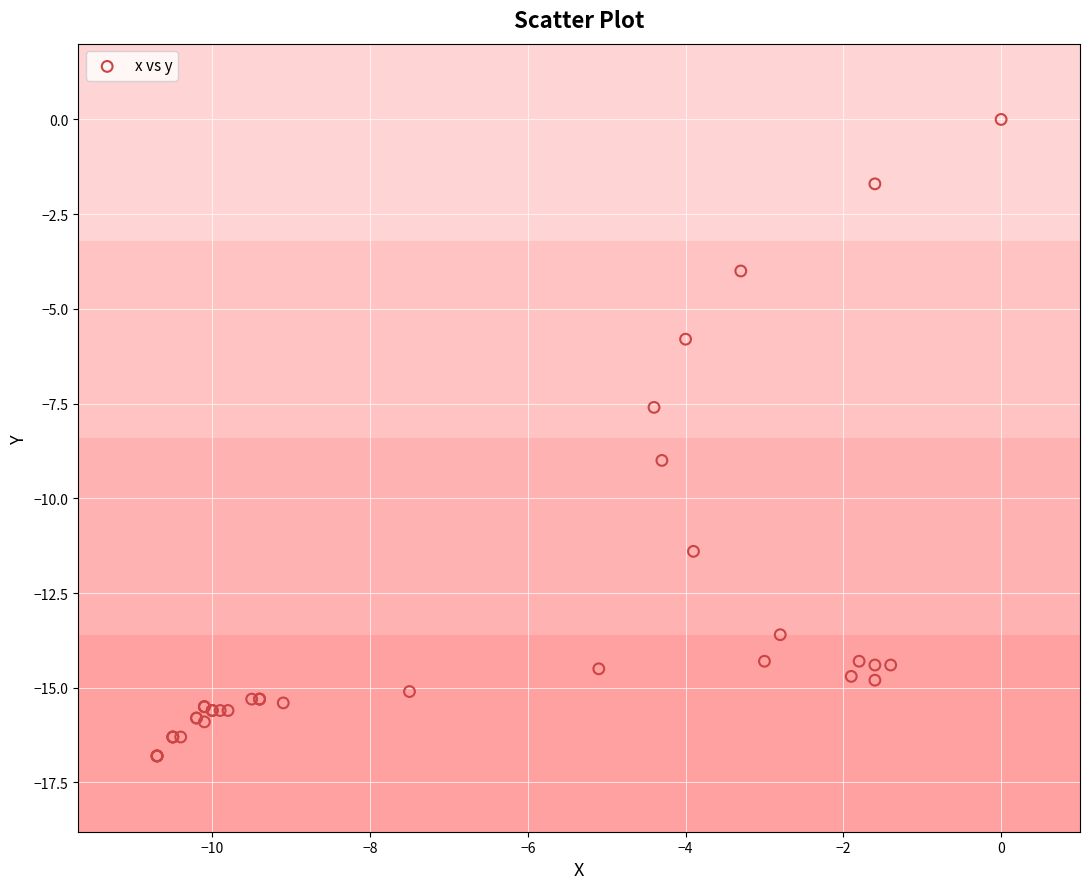

What Y value in the scatter plot is closest to -8?

-7.6